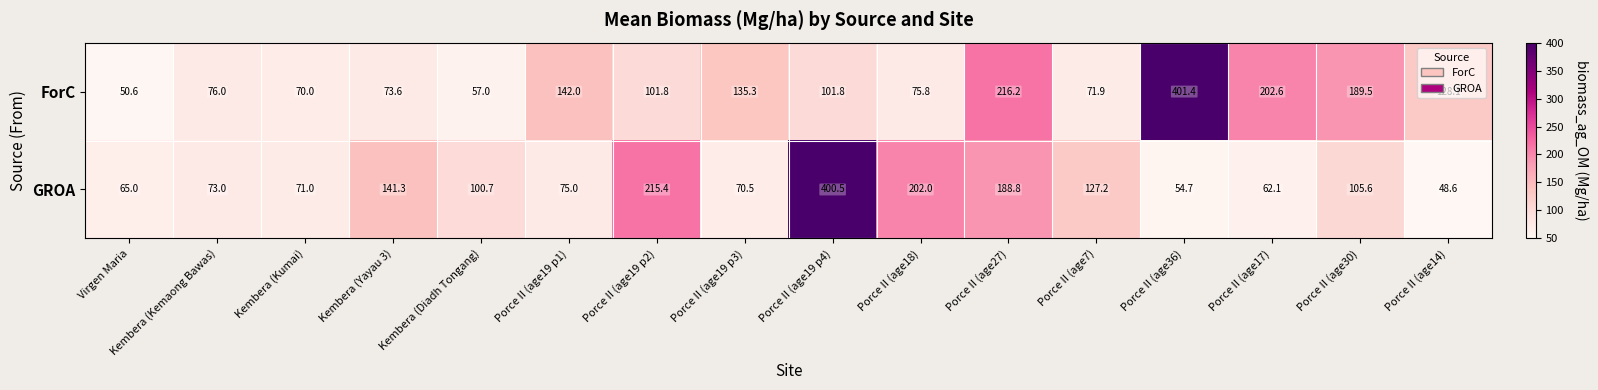

At which label does GROA first exceed 100?

Kembera (Yayau 3)